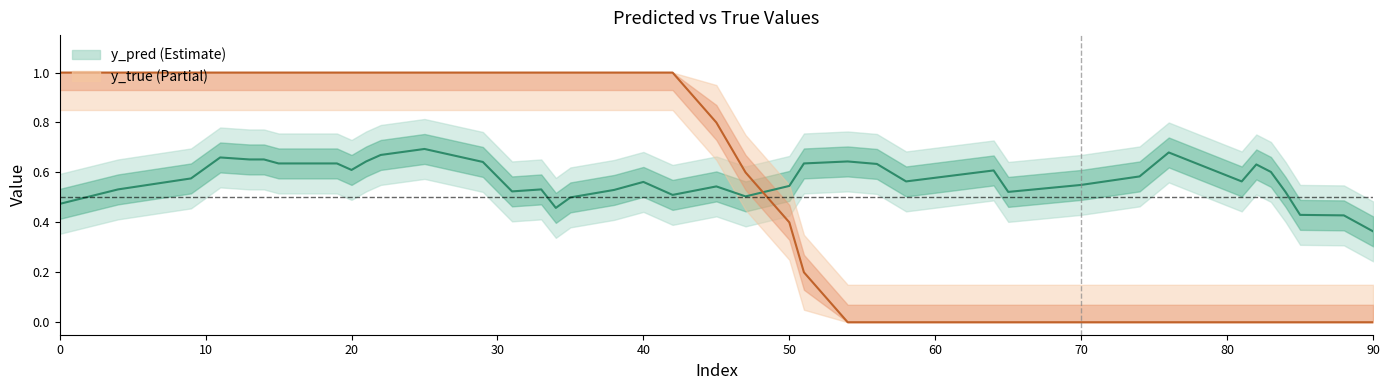

Rank the categories by y_true value from highest to lowest.

0, 4, 9, 10, 11, 13, 14, 15, 19, 20, 21, 22, 25, 29, 31, 33, 34, 35, 38, 40, 42, 45, 47, 50, 51, 54, 56, 58, 64, 65, 70, 74, 76, 81, 82, 83, 84, 85, 88, 90